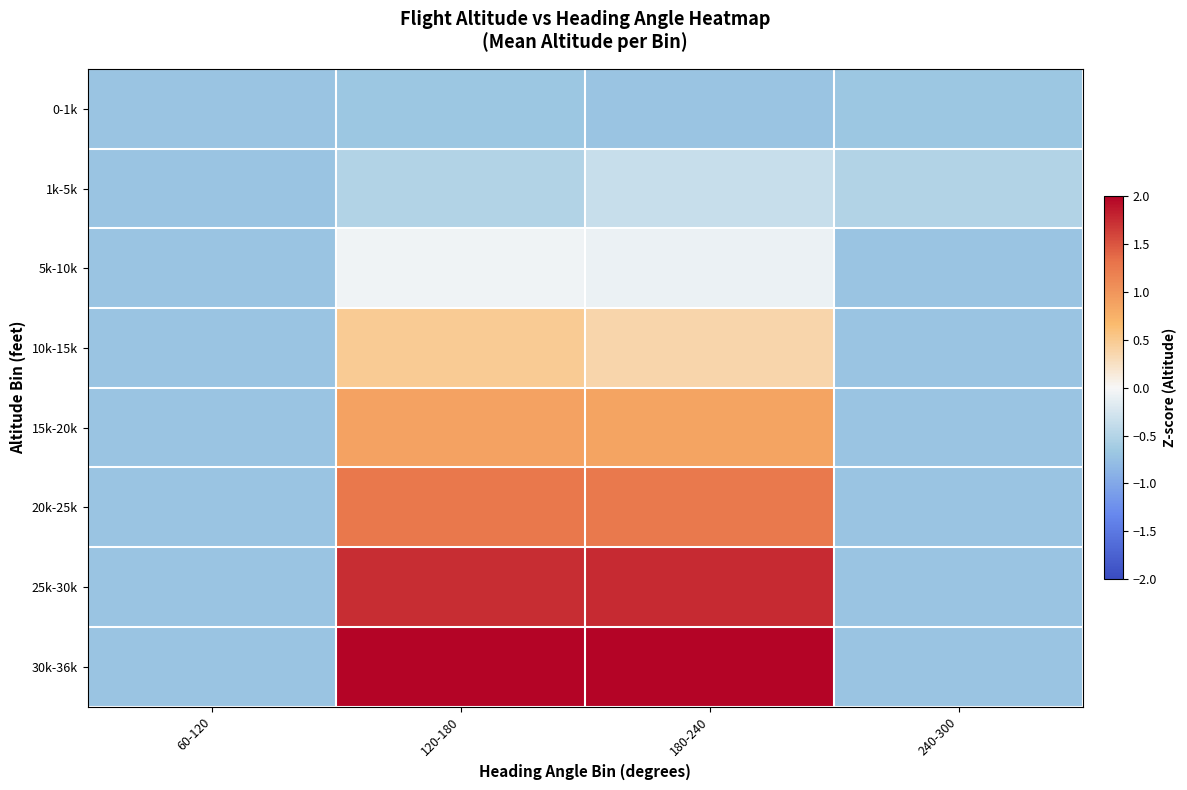

At which category does the chart reach its peak across all series?

180-240